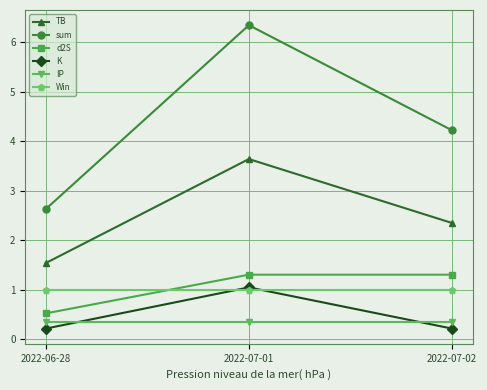

How many lines are shown in the chart?

6